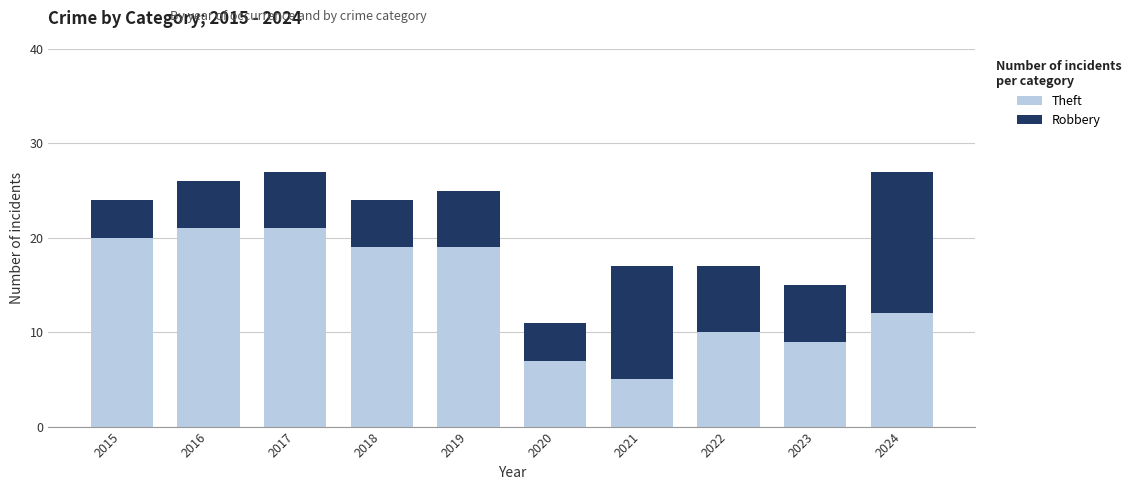

What is the sum of the Theft values at 2019 and 2020?

26